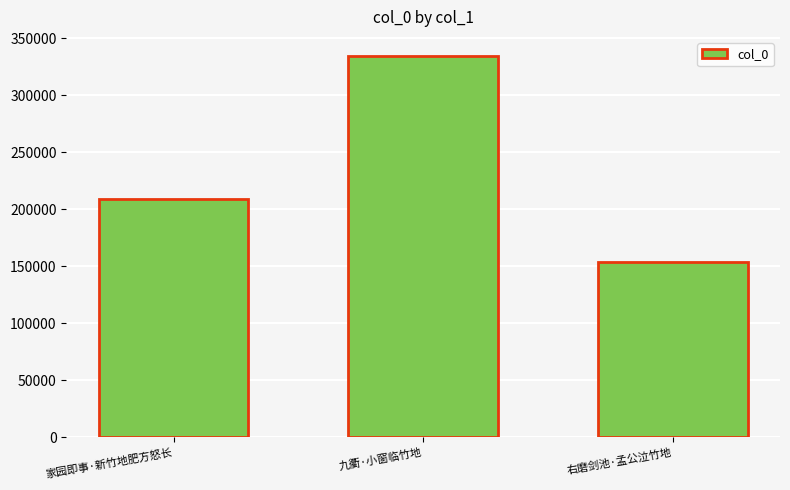

Reading left to right, list all the values displayed in this chart.

209115	334344	153406